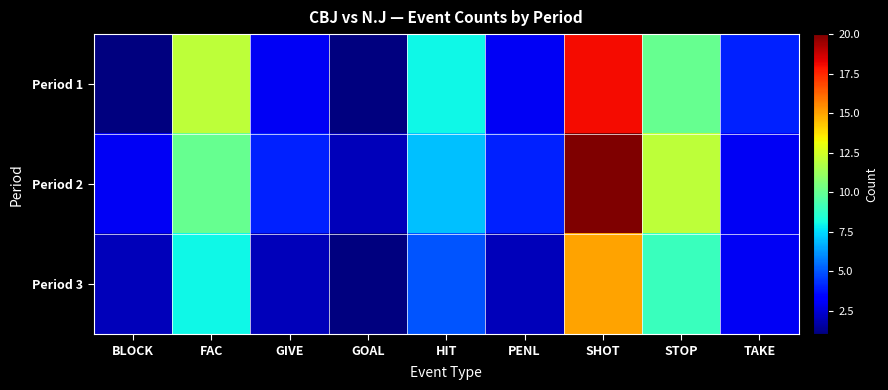

Which series changed the most between GIVE and GOAL?

Period 1